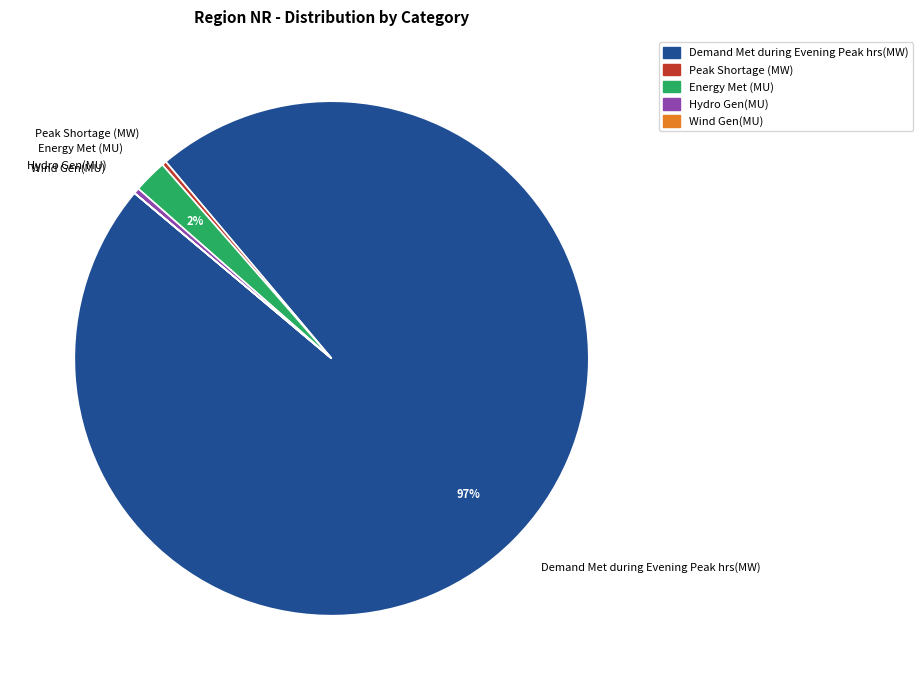

The Energy Met (MU) slice represents 15% of the pie. True or false?

False